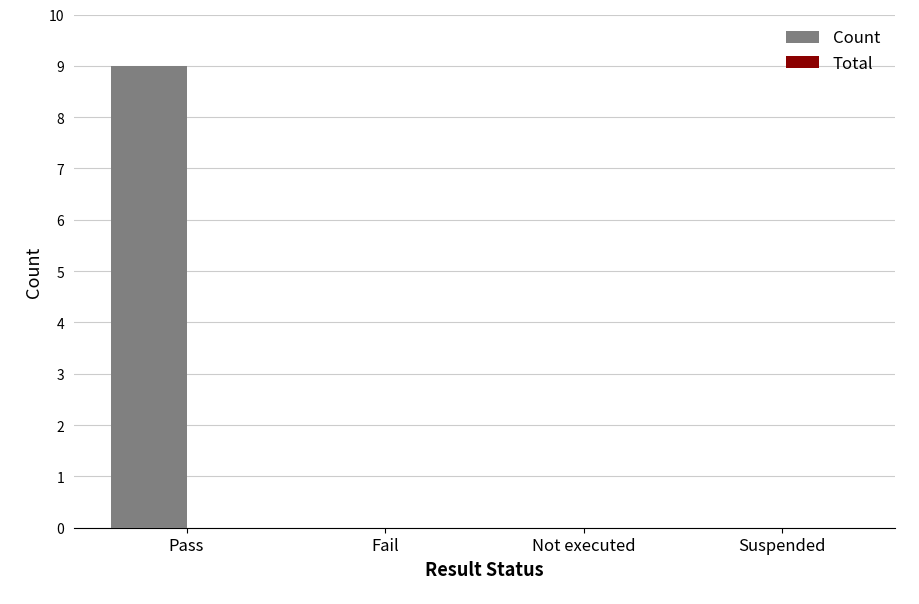

What is the sum of all values?

9